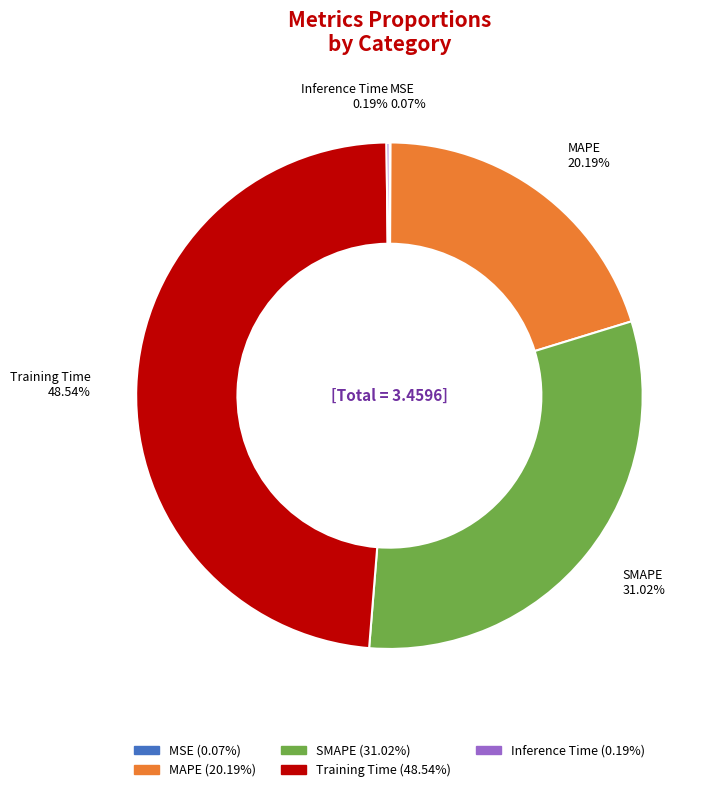

Which has a higher value, MAPE or Training Time?

Training Time